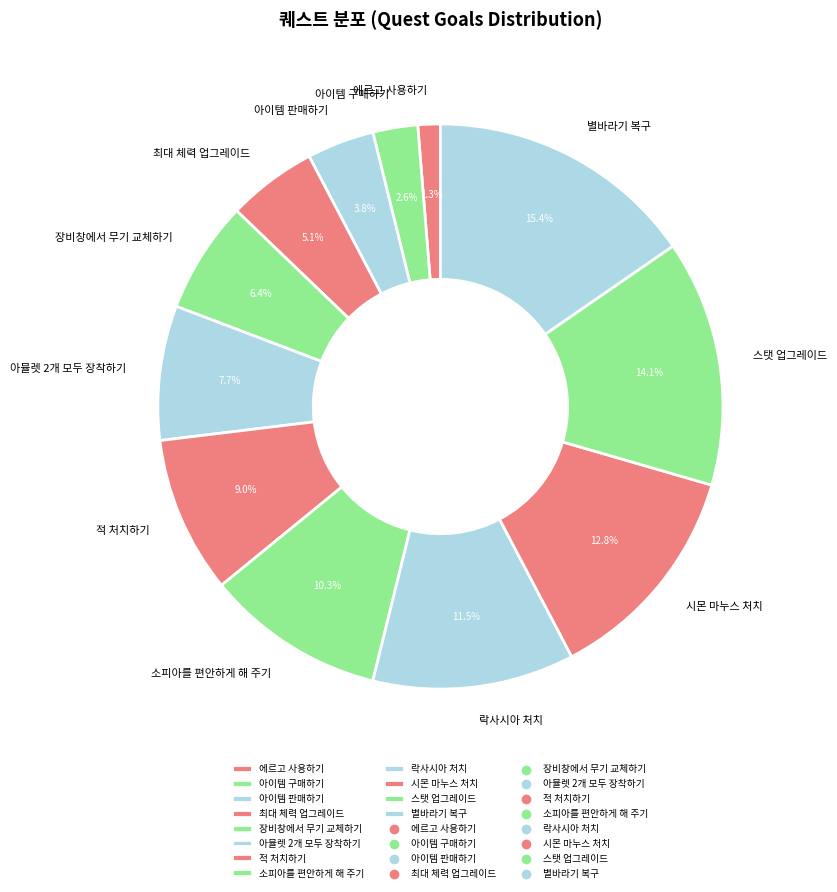

To the nearest percent, what is the average slice percentage?

8%